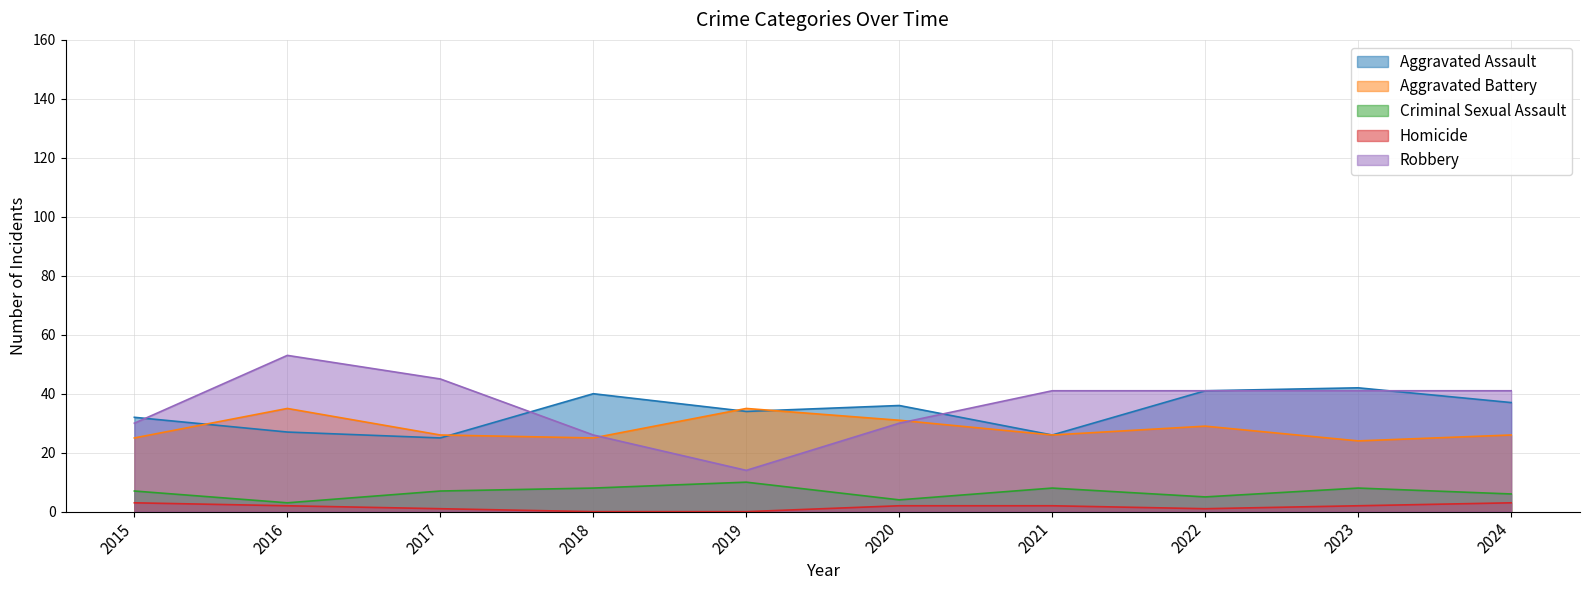

Reading left to right, what are all the values shown in this chart?

Aggravated Assault: 2015=32	2016=27	2017=25	2018=40	2019=34	2020=36	2021=26	2022=41	2023=42	2024=37
Aggravated Battery: 2015=25	2016=35	2017=26	2018=25	2019=35	2020=31	2021=26	2022=29	2023=24	2024=26
Criminal Sexual Assault: 2015=7	2016=3	2017=7	2018=8	2019=10	2020=4	2021=8	2022=5	2023=8	2024=6
Homicide: 2015=3	2016=2	2017=1	2018=0	2019=0	2020=2	2021=2	2022=1	2023=2	2024=3
Robbery: 2015=30	2016=53	2017=45	2018=26	2019=14	2020=30	2021=41	2022=41	2023=41	2024=41